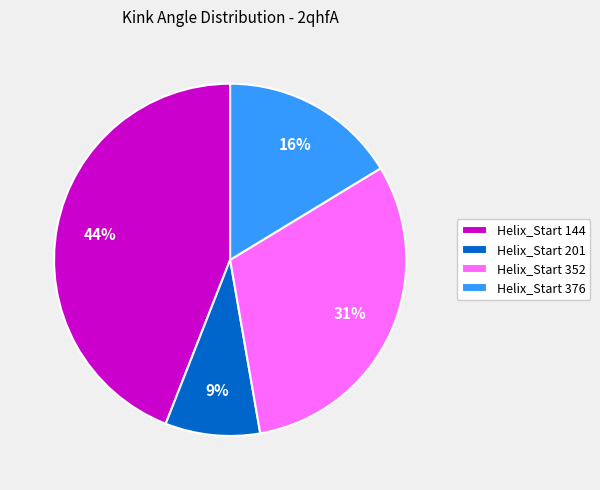

Which category has the biggest portion of the pie?

Helix_Start 144